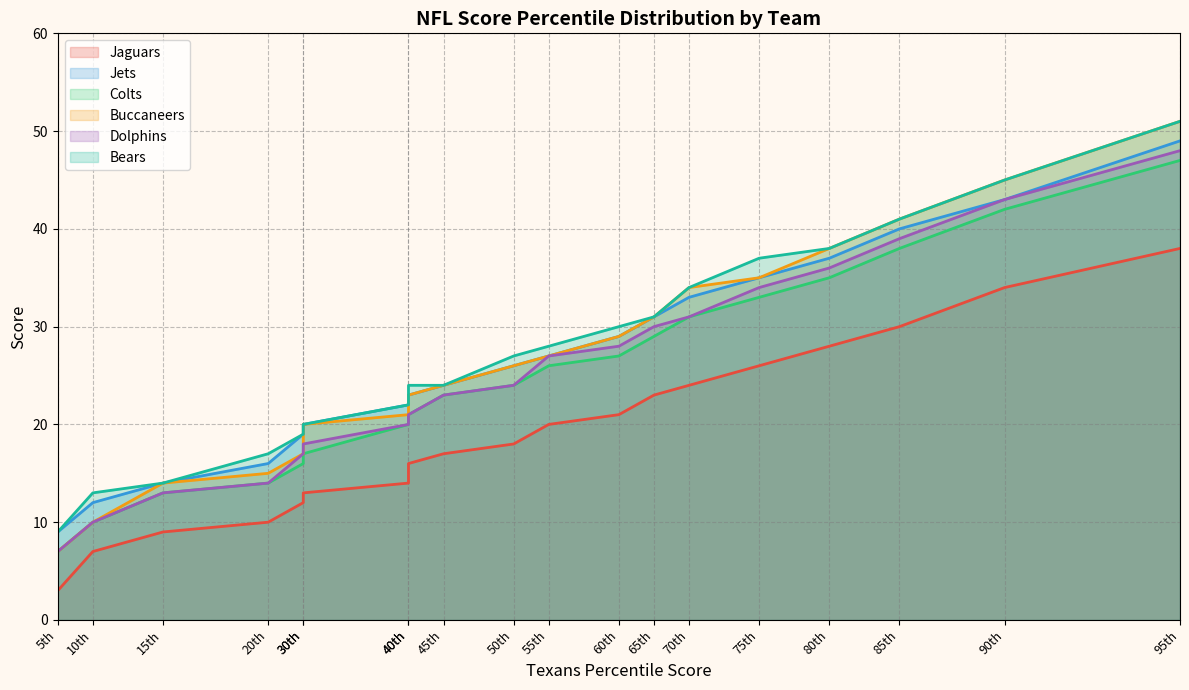

At how many categories does at least one series exceed 24?

10